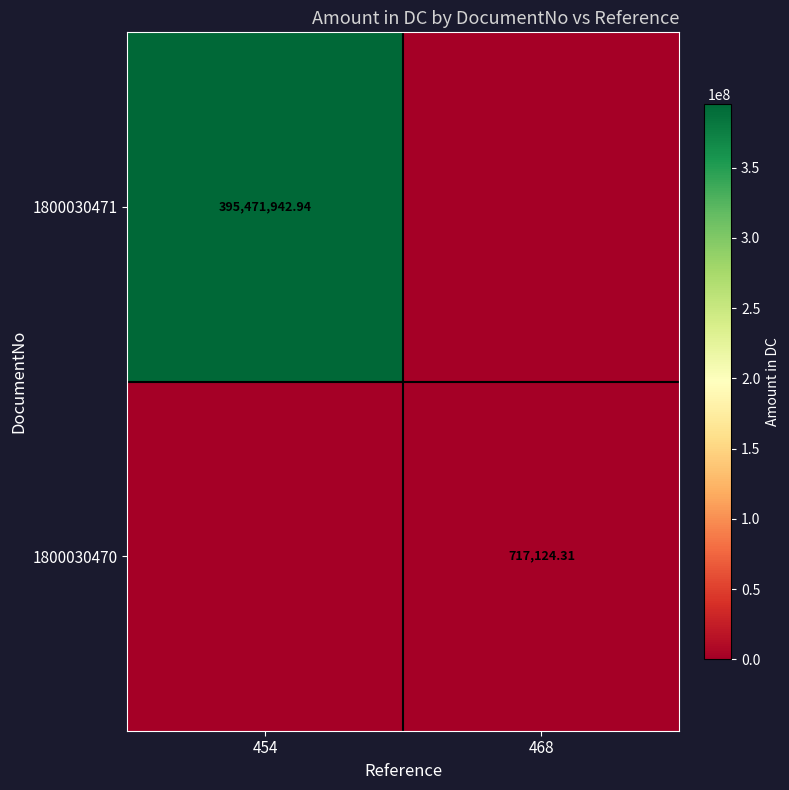

What is the sum of the 1800030471 values at 454 and 468?

395471942.9